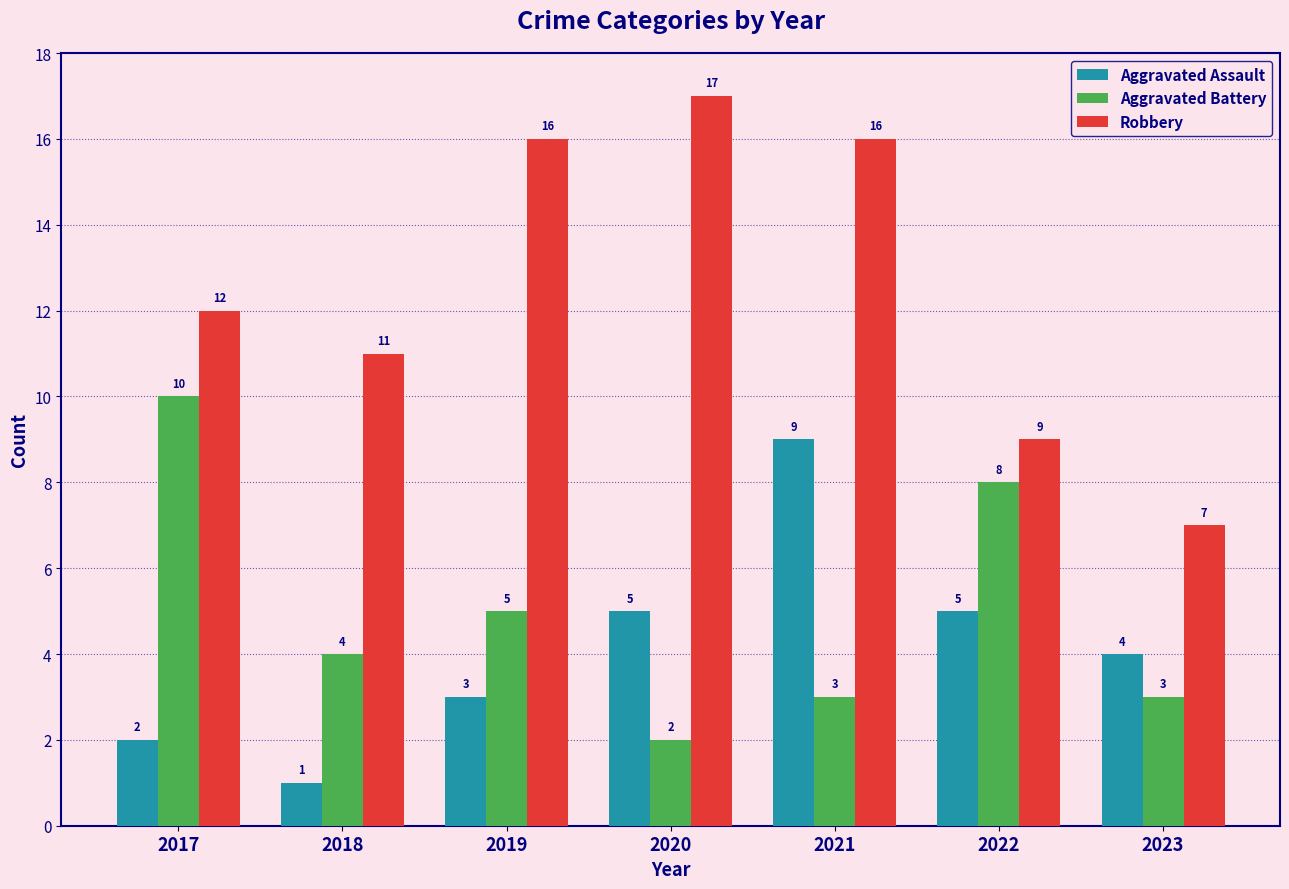

At which category is the sum across all series the highest?

2021